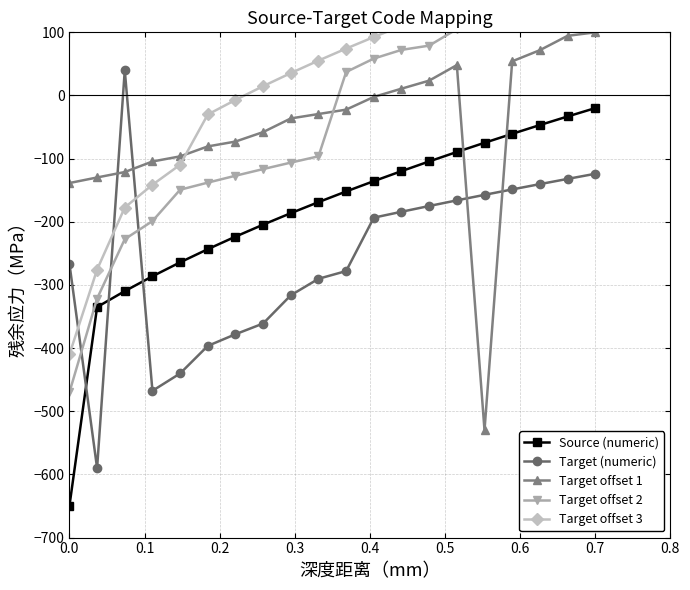

How many lines are shown in the chart?

5